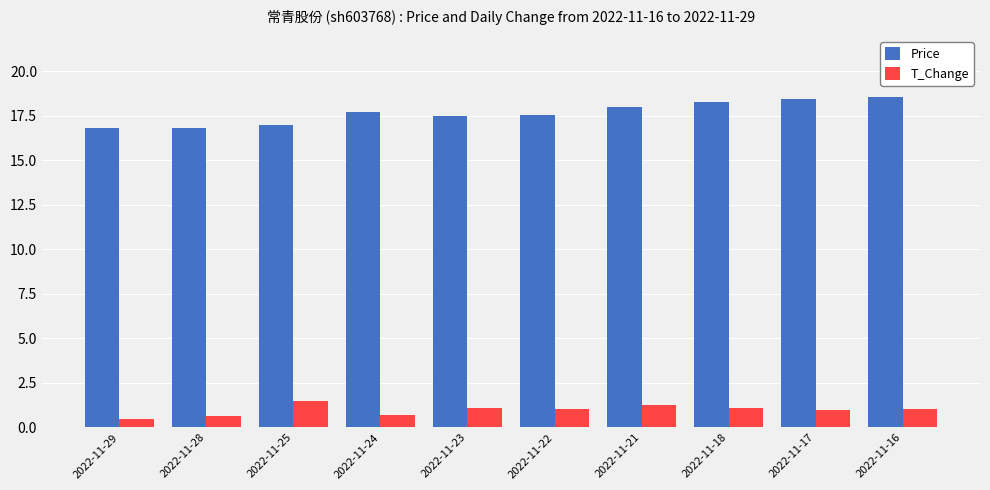

What is the difference between the second highest and second lowest values in the Price series?

1.6